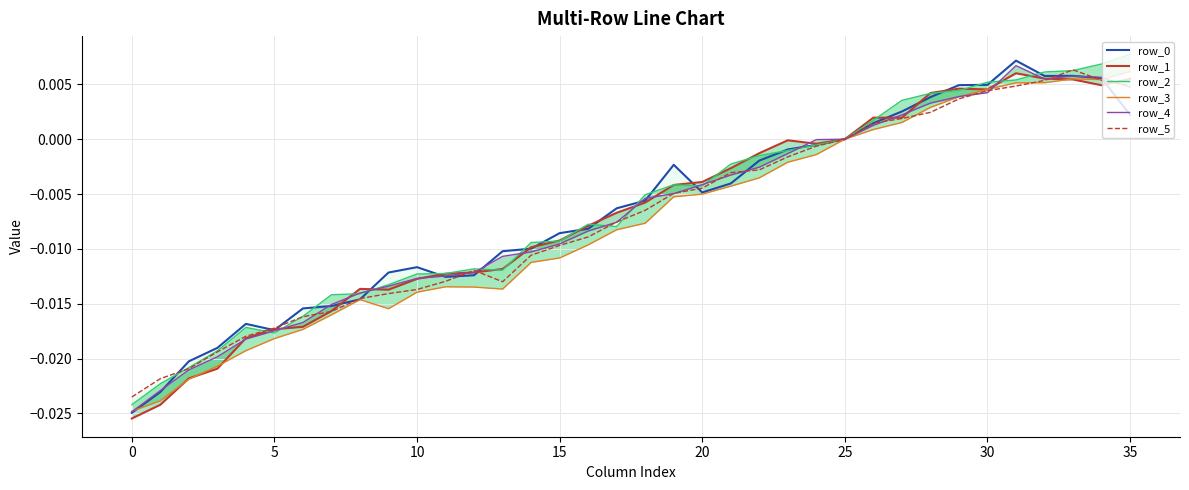

How many data points in row_4 are above 0?

10